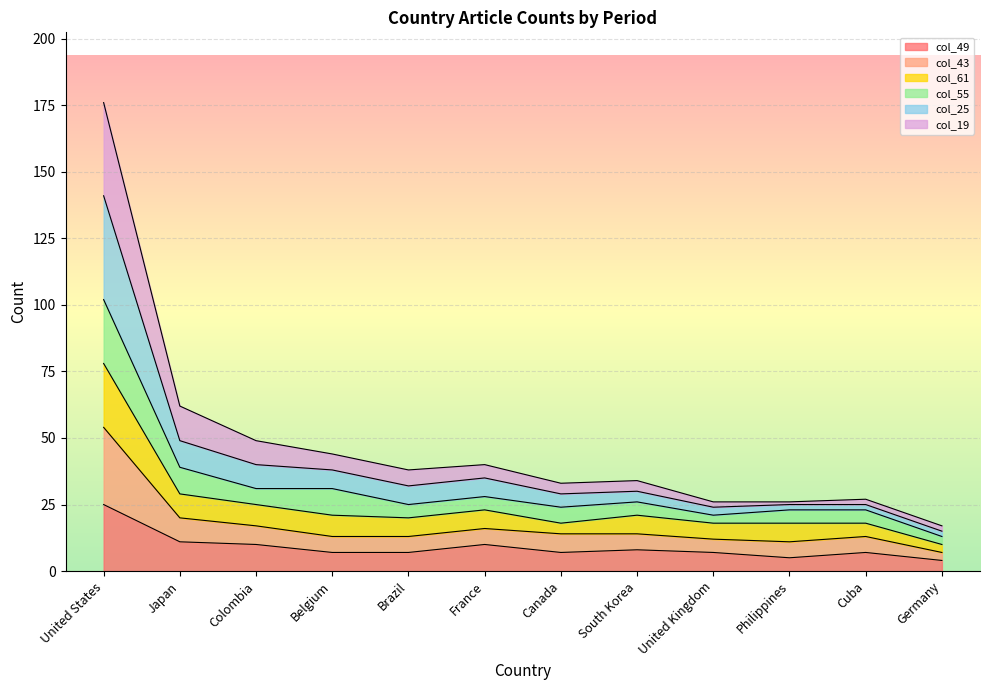

Which has a higher value, Cuba or Belgium?

Cuba